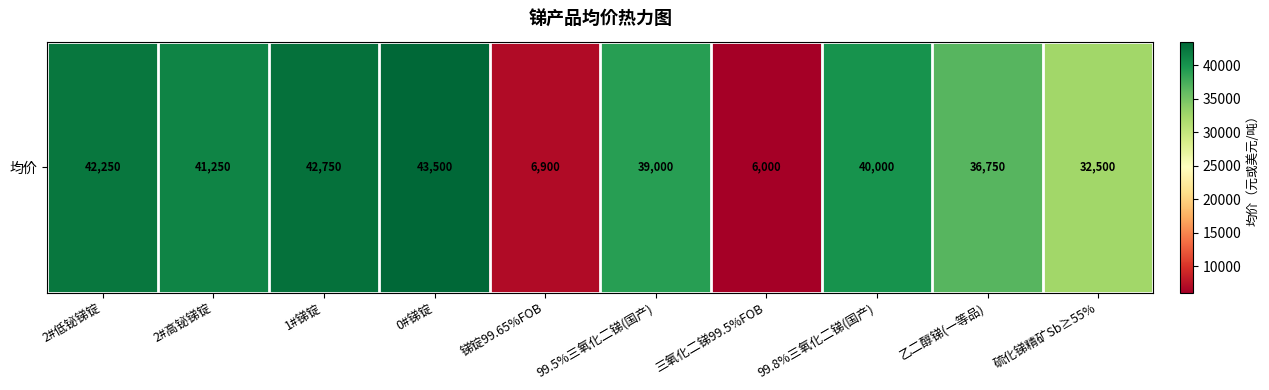

Between 硫化锑精矿Sb≥55% and 三氧化二锑99.5%FOB, which is larger?

硫化锑精矿Sb≥55%